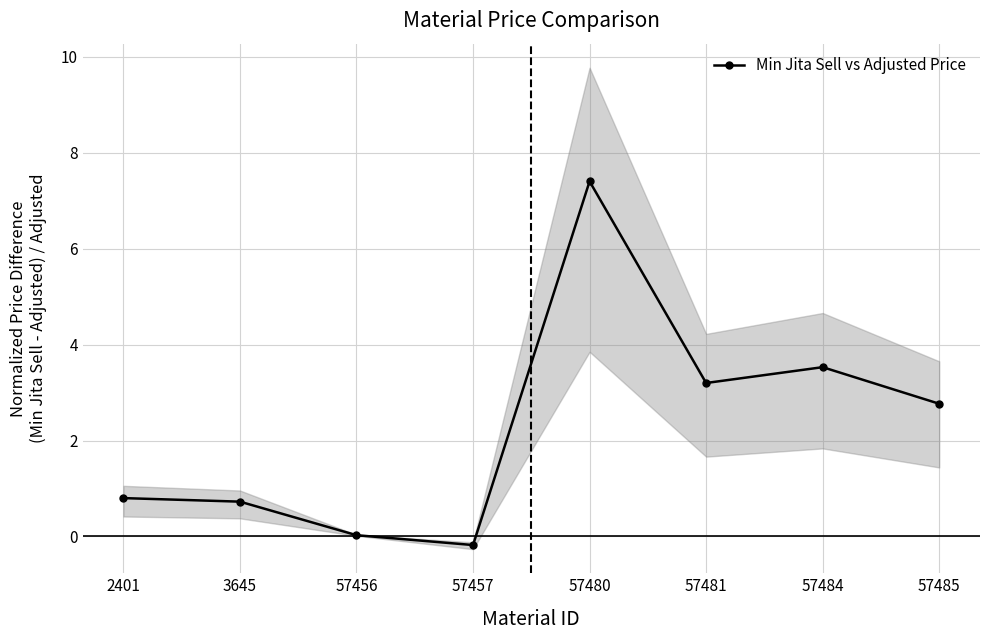

Which category has the highest value across all series?

57480